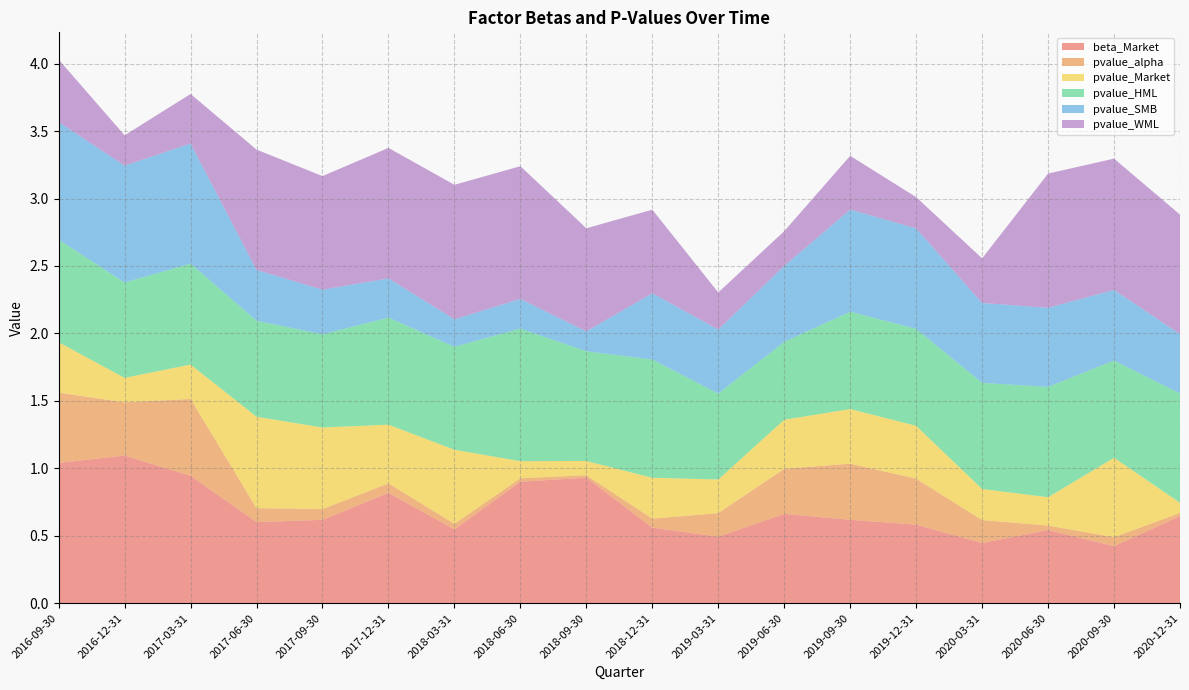

Reading left to right, transcribe all the data shown in this chart.

beta_Market: 2016-09-30=1.0	2016-12-31=1.1	2017-03-31=0.9	2017-06-30=0.6	2017-09-30=0.6	2017-12-31=0.8	2018-03-31=0.5	2018-06-30=0.9	2018-09-30=0.9	2018-12-31=0.6	2019-03-31=0.5	2019-06-30=0.7	2019-09-30=0.6	2019-12-31=0.6	2020-03-31=0.4	2020-06-30=0.5	2020-09-30=0.4	2020-12-31=0.6
pvalue_alpha: 2016-09-30=0.5	2016-12-31=0.4	2017-03-31=0.6	2017-06-30=0.1	2017-09-30=0.1	2017-12-31=0.1	2018-03-31=0.0	2018-06-30=0.0	2018-09-30=0.0	2018-12-31=0.1	2019-03-31=0.2	2019-06-30=0.3	2019-09-30=0.4	2019-12-31=0.3	2020-03-31=0.2	2020-06-30=0.0	2020-09-30=0.1	2020-12-31=0.0
pvalue_Market: 2016-09-30=0.4	2016-12-31=0.2	2017-03-31=0.3	2017-06-30=0.7	2017-09-30=0.6	2017-12-31=0.4	2018-03-31=0.5	2018-06-30=0.1	2018-09-30=0.1	2018-12-31=0.3	2019-03-31=0.2	2019-06-30=0.4	2019-09-30=0.4	2019-12-31=0.4	2020-03-31=0.2	2020-06-30=0.2	2020-09-30=0.6	2020-12-31=0.1
pvalue_HML: 2016-09-30=0.8	2016-12-31=0.7	2017-03-31=0.7	2017-06-30=0.7	2017-09-30=0.7	2017-12-31=0.8	2018-03-31=0.8	2018-06-30=1.0	2018-09-30=0.8	2018-12-31=0.9	2019-03-31=0.6	2019-06-30=0.6	2019-09-30=0.7	2019-12-31=0.7	2020-03-31=0.8	2020-06-30=0.8	2020-09-30=0.7	2020-12-31=0.8
pvalue_SMB: 2016-09-30=0.9	2016-12-31=0.9	2017-03-31=0.9	2017-06-30=0.4	2017-09-30=0.3	2017-12-31=0.3	2018-03-31=0.2	2018-06-30=0.2	2018-09-30=0.1	2018-12-31=0.5	2019-03-31=0.5	2019-06-30=0.6	2019-09-30=0.8	2019-12-31=0.7	2020-03-31=0.6	2020-06-30=0.6	2020-09-30=0.5	2020-12-31=0.4
pvalue_WML: 2016-09-30=0.5	2016-12-31=0.2	2017-03-31=0.4	2017-06-30=0.9	2017-09-30=0.8	2017-12-31=1.0	2018-03-31=1.0	2018-06-30=1.0	2018-09-30=0.8	2018-12-31=0.6	2019-03-31=0.3	2019-06-30=0.3	2019-09-30=0.4	2019-12-31=0.2	2020-03-31=0.3	2020-06-30=1.0	2020-09-30=1.0	2020-12-31=0.9